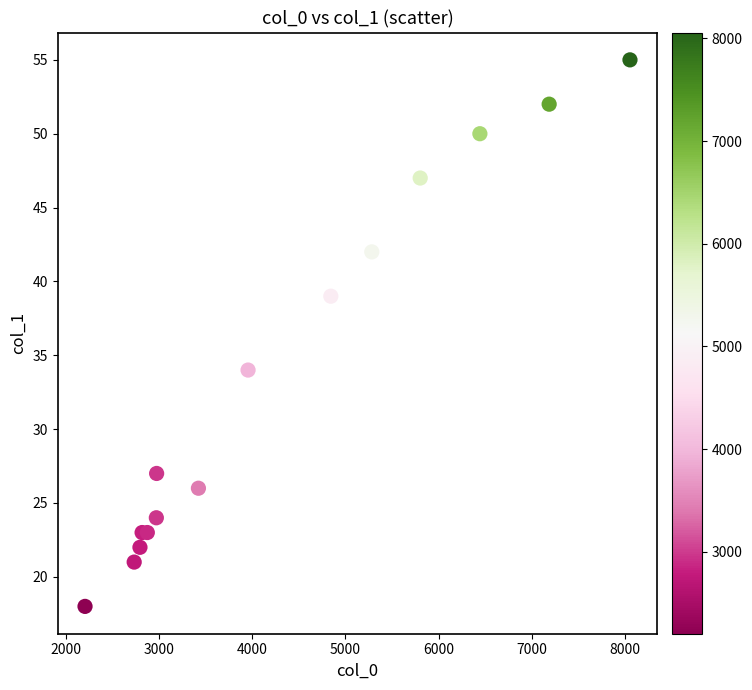

What Y value in the scatter plot is closest to 36?

34